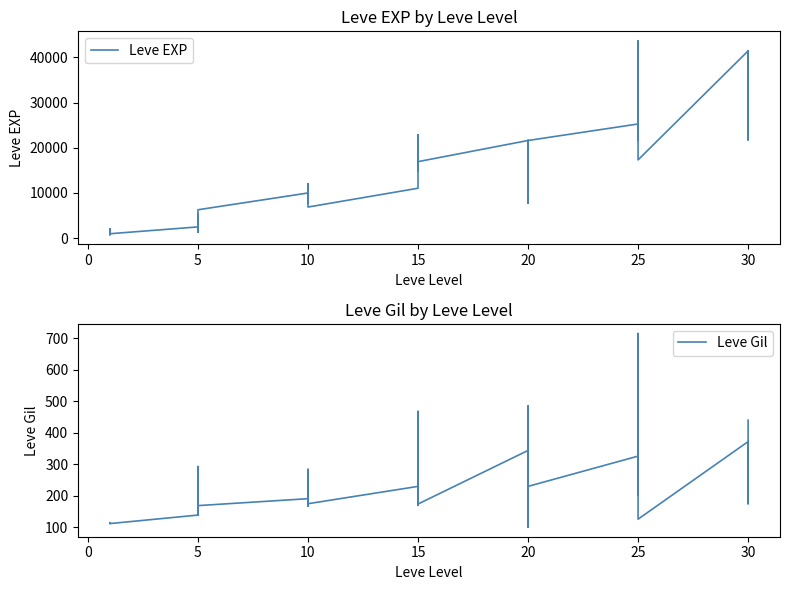

Which has a higher value, 10 or 11?

11